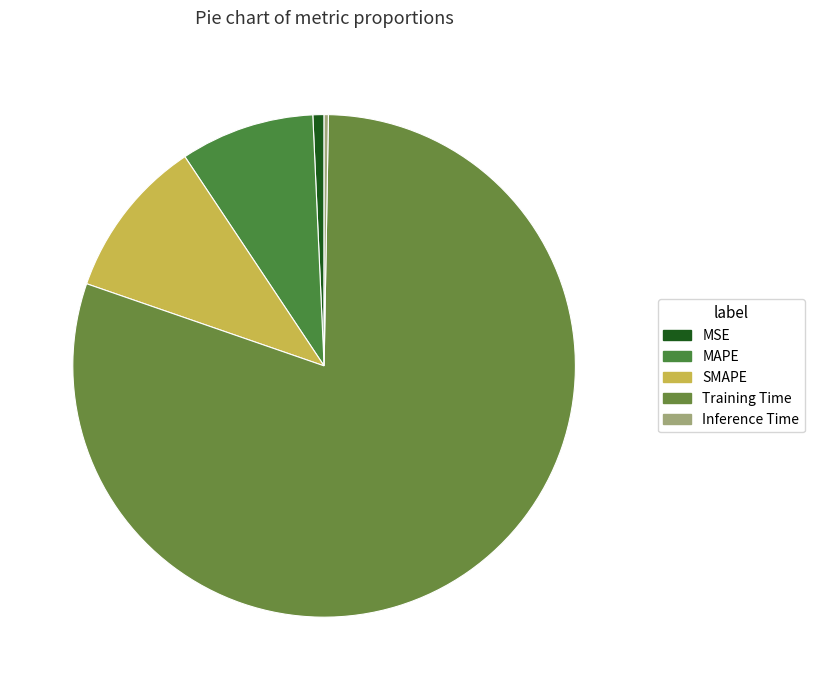

To the nearest percent, what is the difference between the Inference Time and MAPE slice percentages?

8%